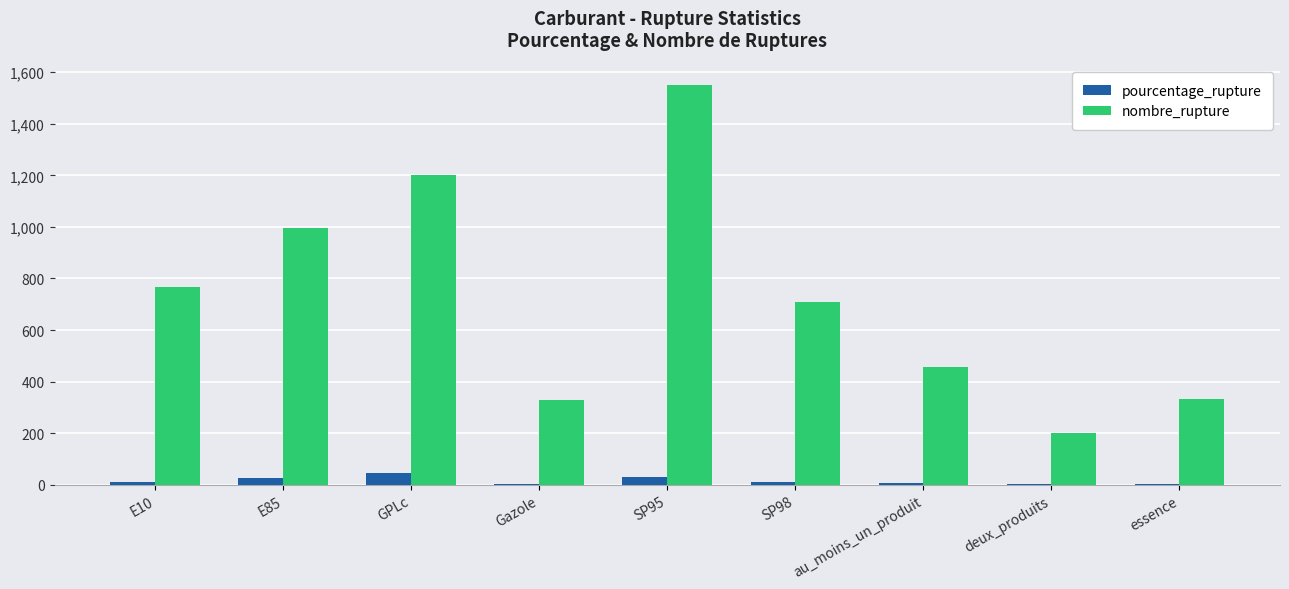

Which series has the largest total across all categories?

nombre_rupture